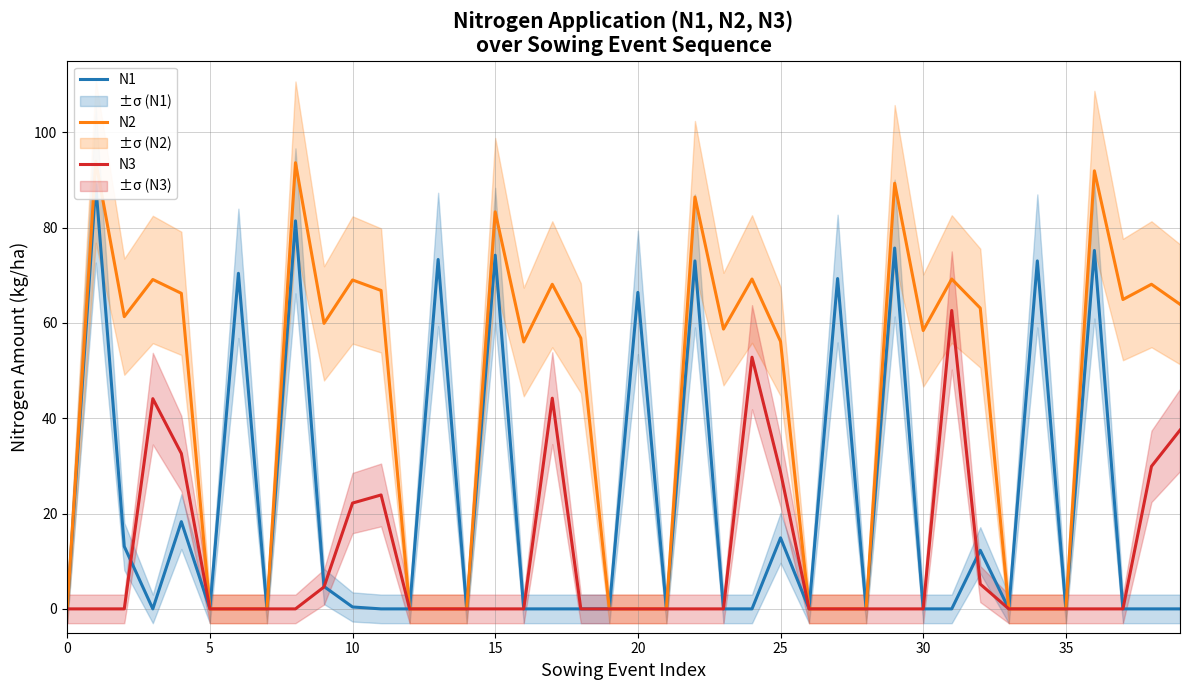

How many positive values does the N1 series have?

17